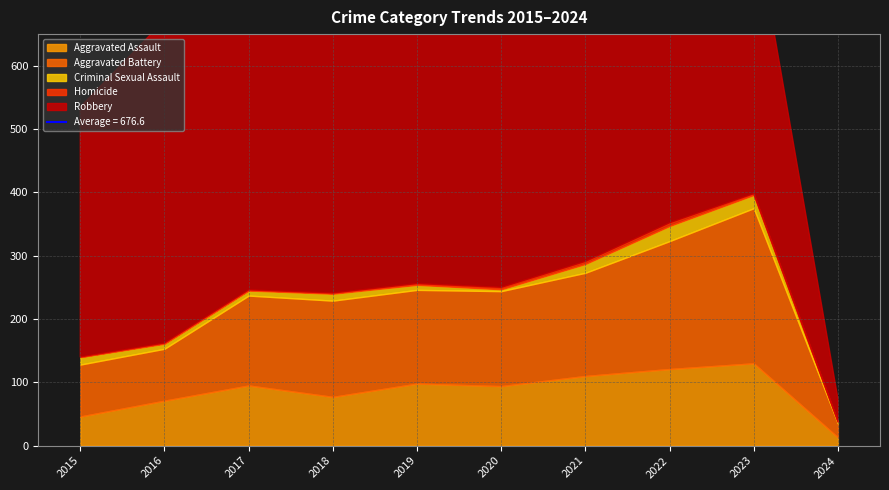

Where is the first local minimum for Robbery?

2017